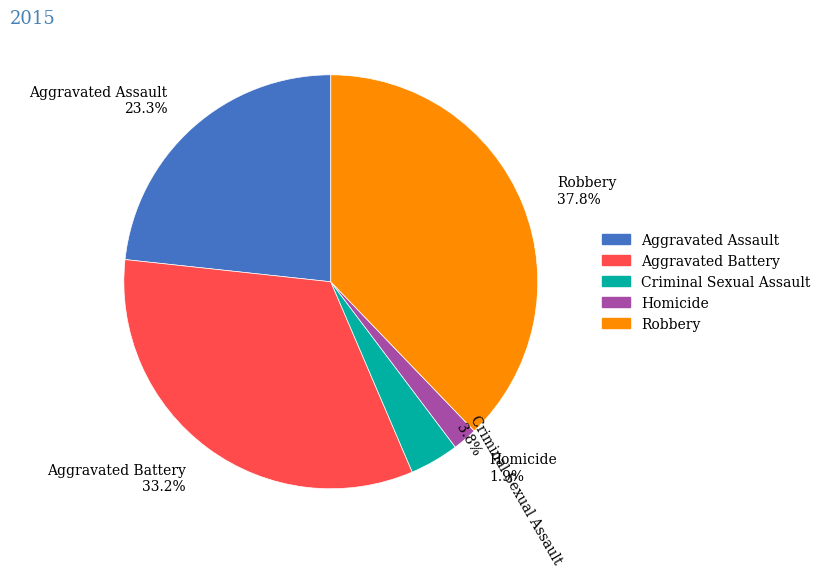

Which category has the smallest portion of the pie?

Homicide